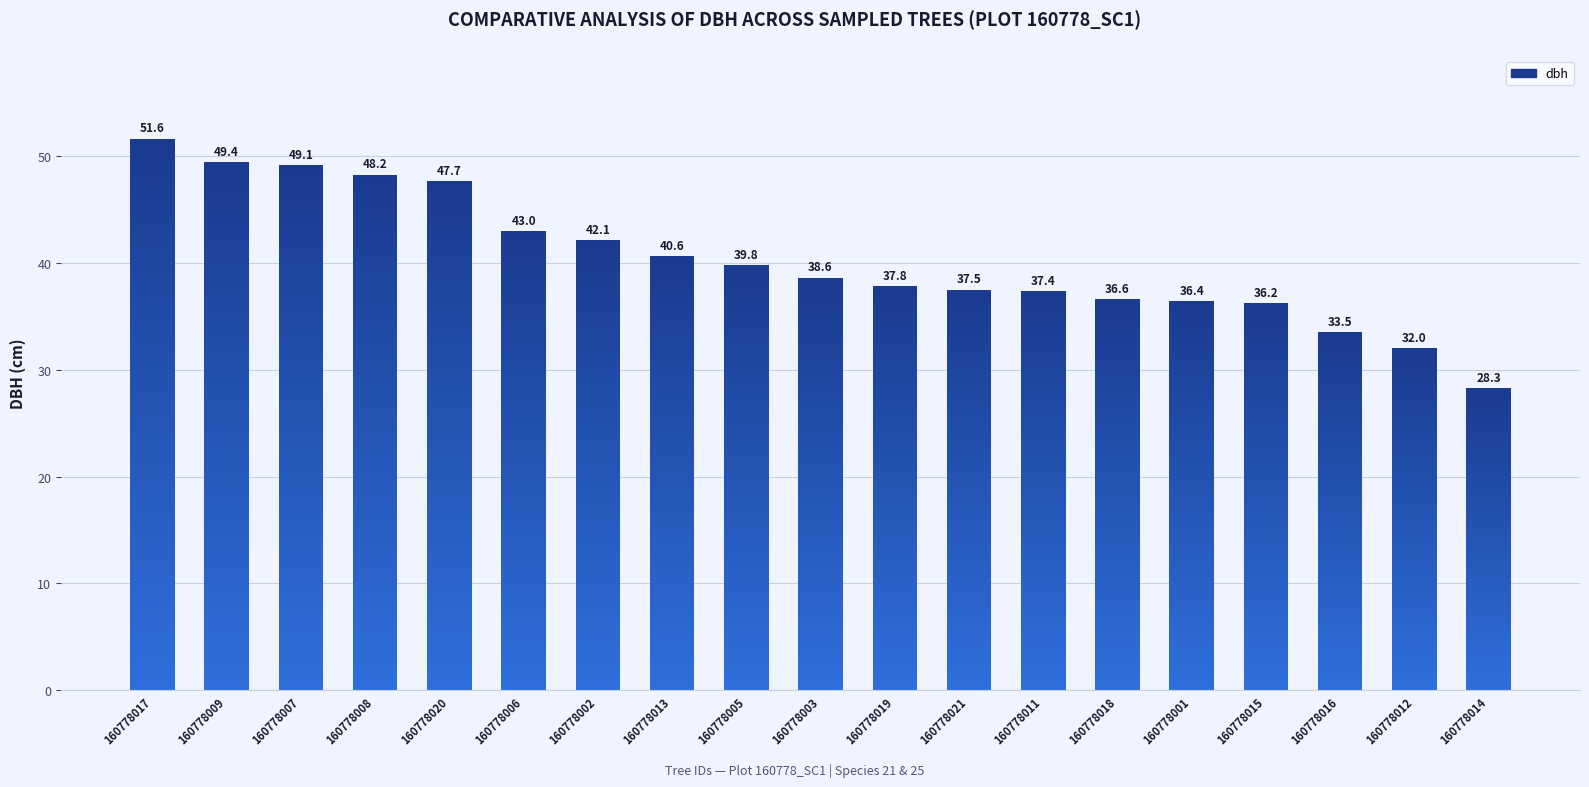

Rank the categories by value from lowest to highest.

160778014, 160778012, 160778016, 160778015, 160778001, 160778018, 160778011, 160778021, 160778019, 160778003, 160778005, 160778013, 160778002, 160778006, 160778020, 160778008, 160778007, 160778009, 160778017